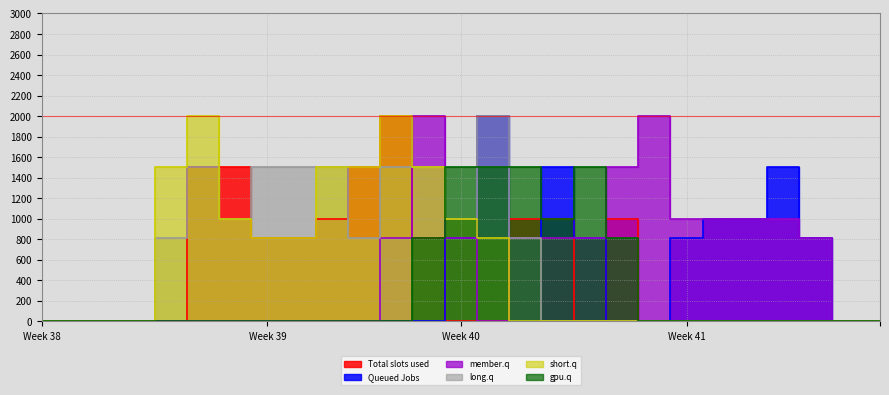

What is the maximum value shown in the chart?

2000.0